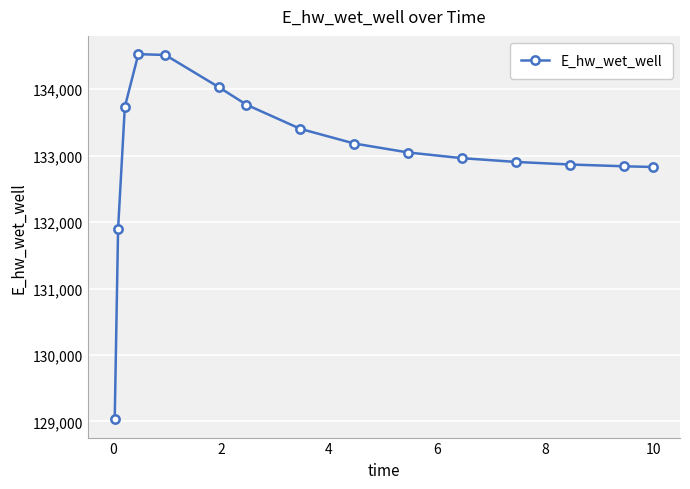

True or false: the data has more than 0 interior local peaks.

True